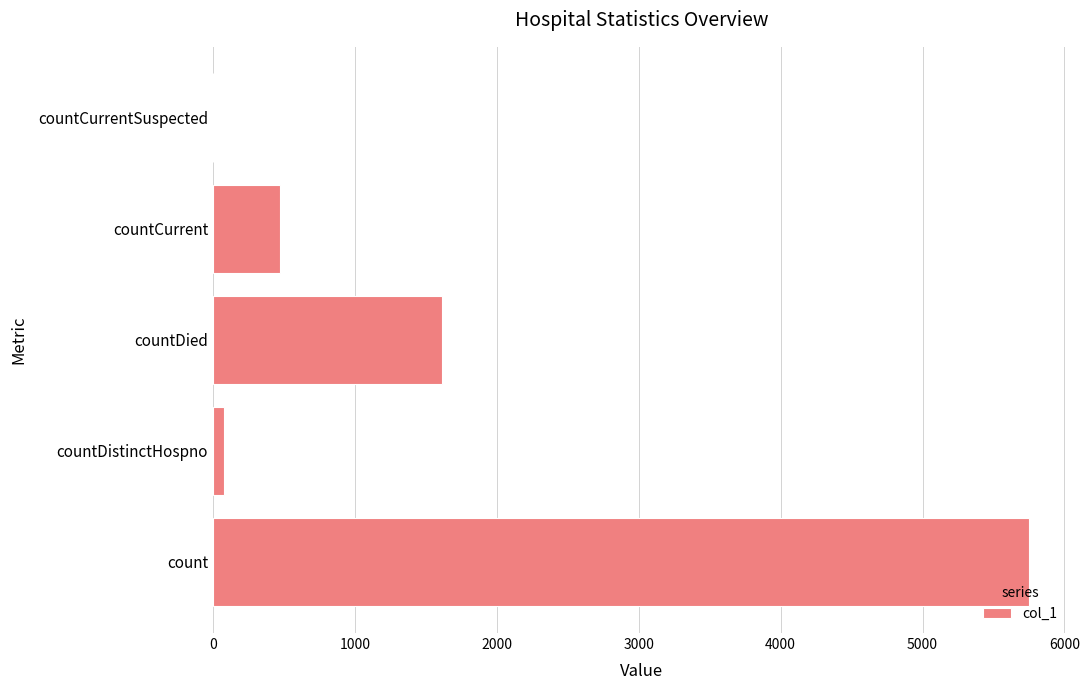

True or false: the data shows 3528 at countCurrentSuspected.

False